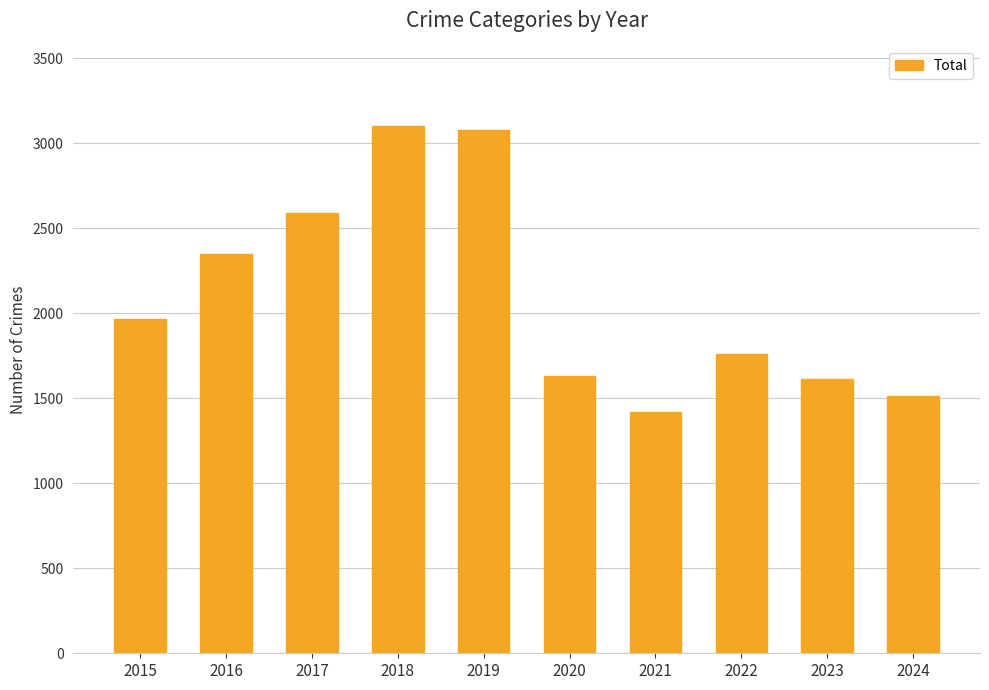

The chart shows a value of 1512 at 2024. True or false?

True